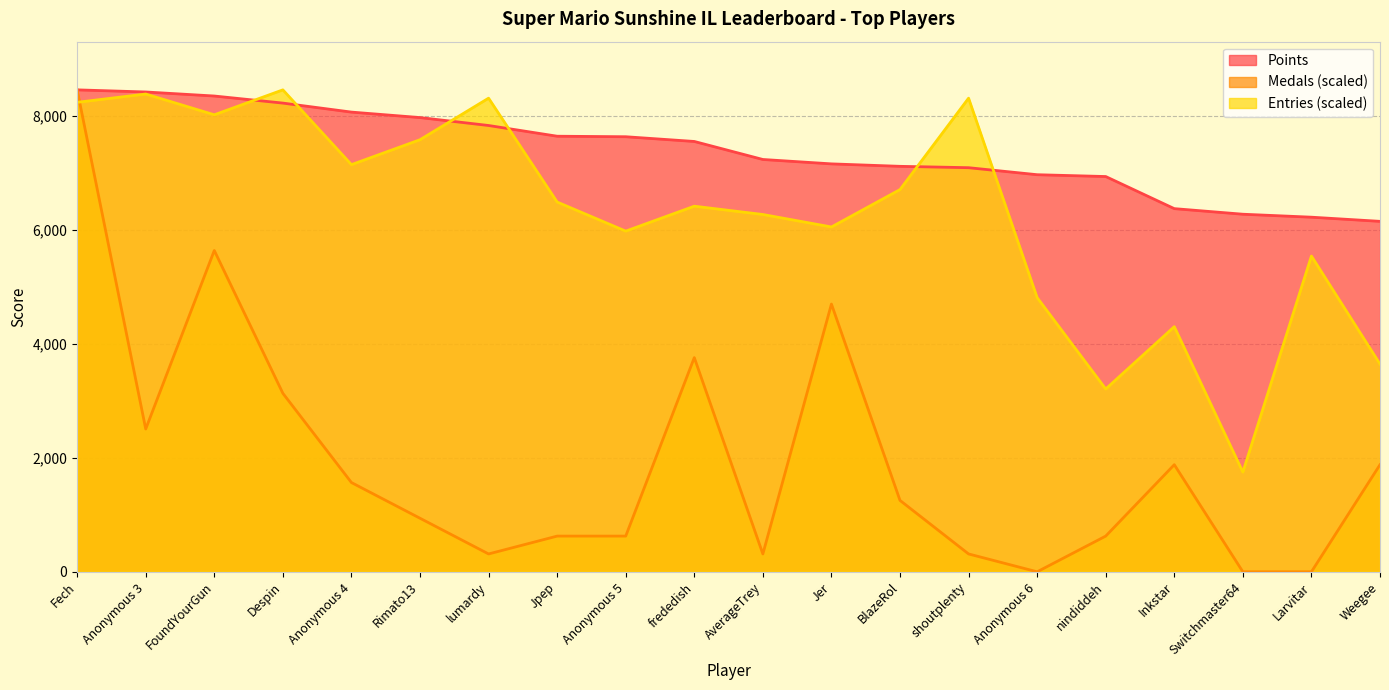

How many values in the Points series exceed 7547?

9